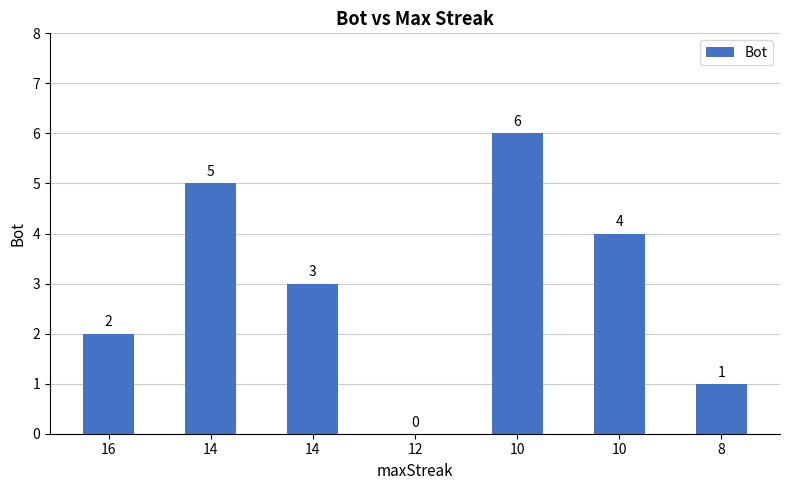

Rank the categories by value from highest to lowest.

10, 14, 10, 14, 16, 8, 12